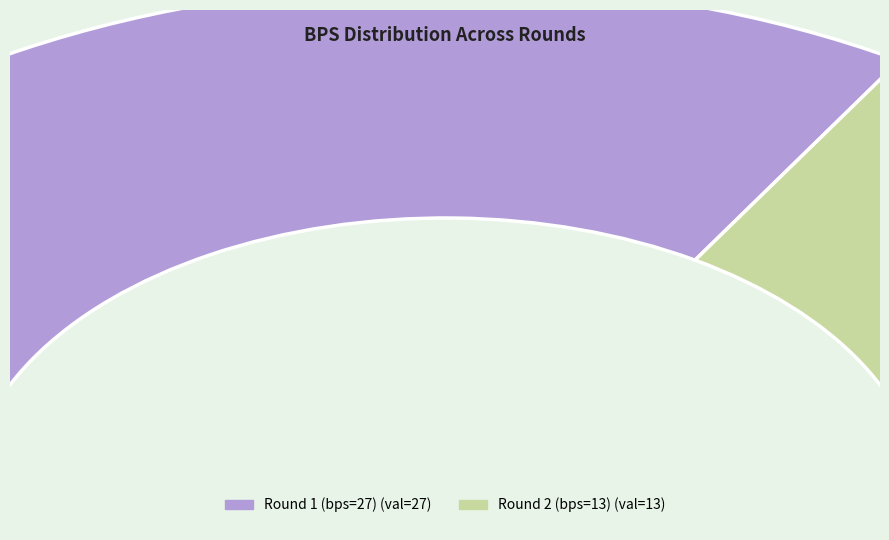

How many slices are in this pie chart?

2